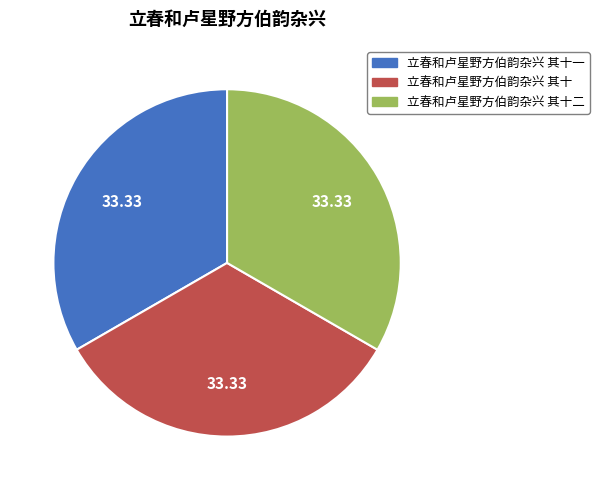

Is it true that 立春和卢星野方伯韵杂兴 其十二 is 33% of the pie?

True